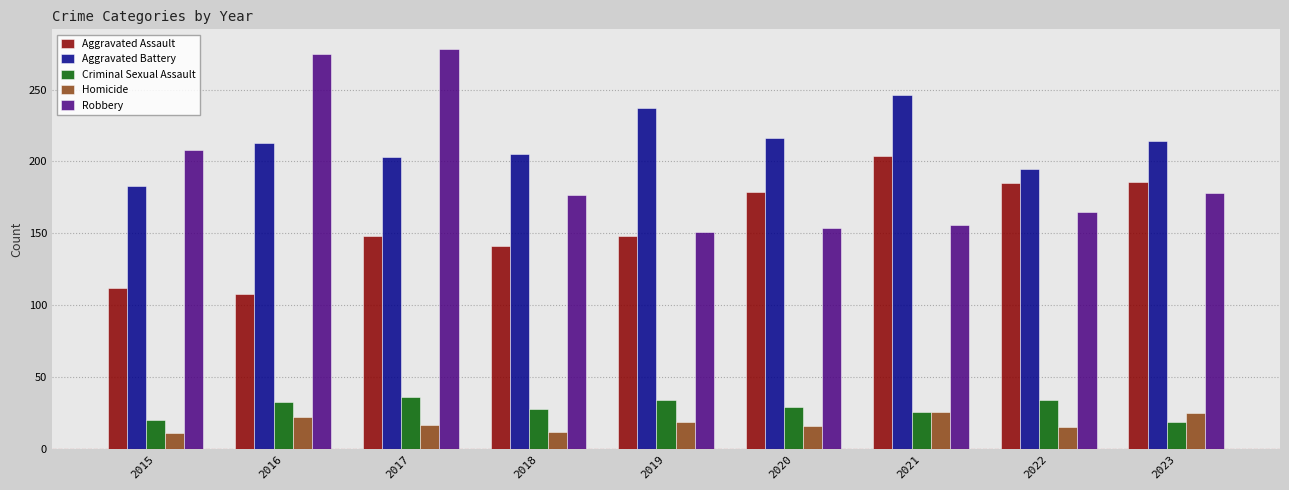

What is the smallest value displayed?

11